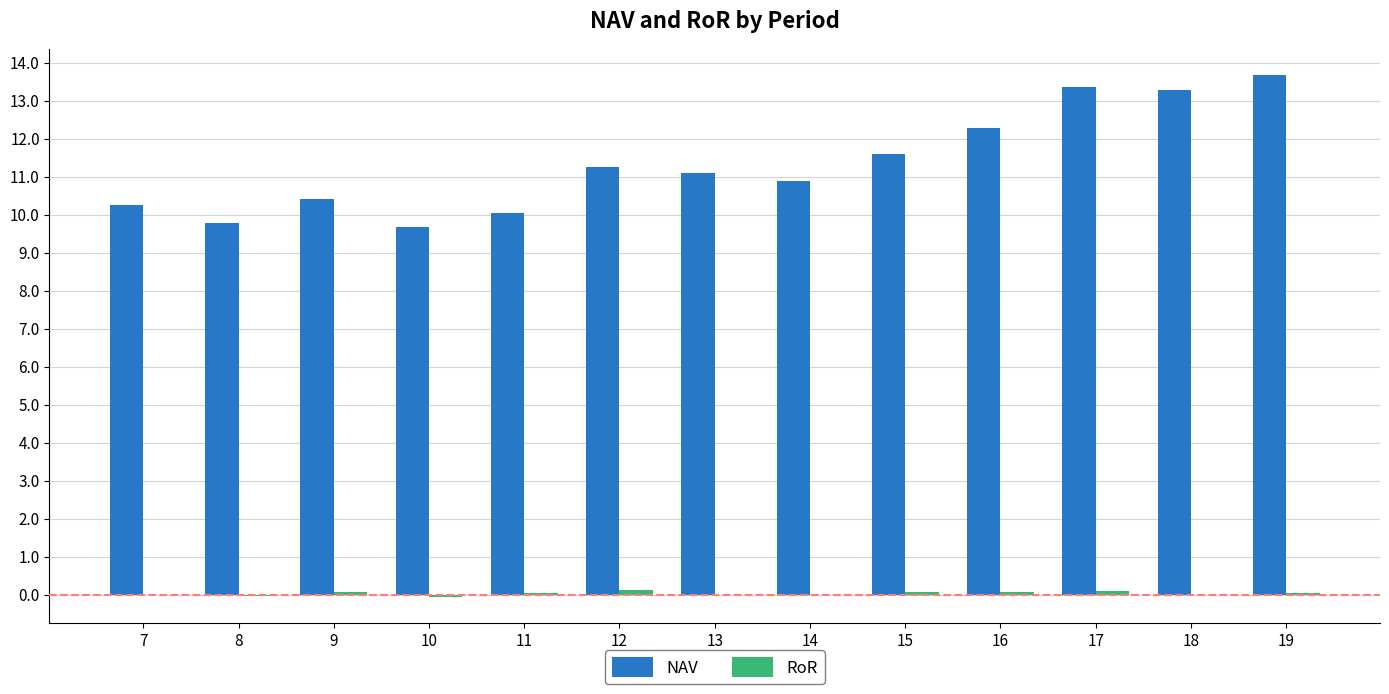

What is the sum of all NAV values?

147.6